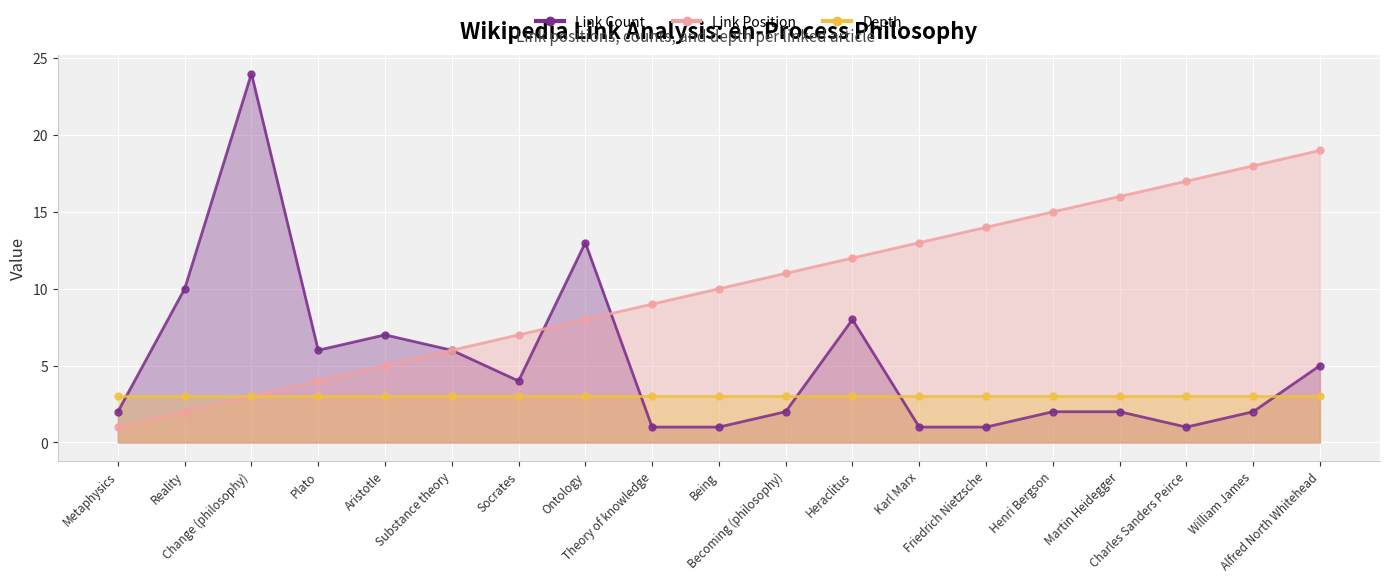

Read the Link Position value at Change (philosophy), to the nearest 5.

5